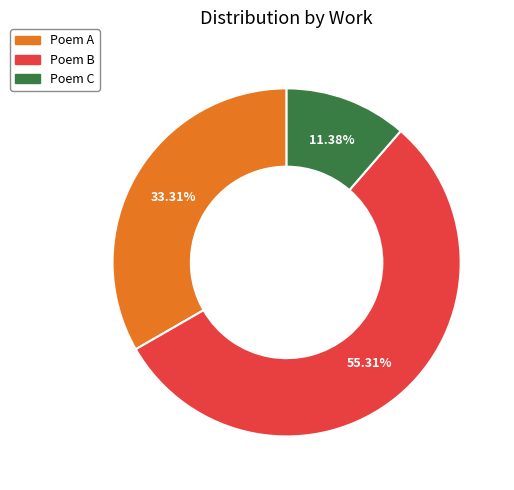

Does any single category account for the majority?

Yes